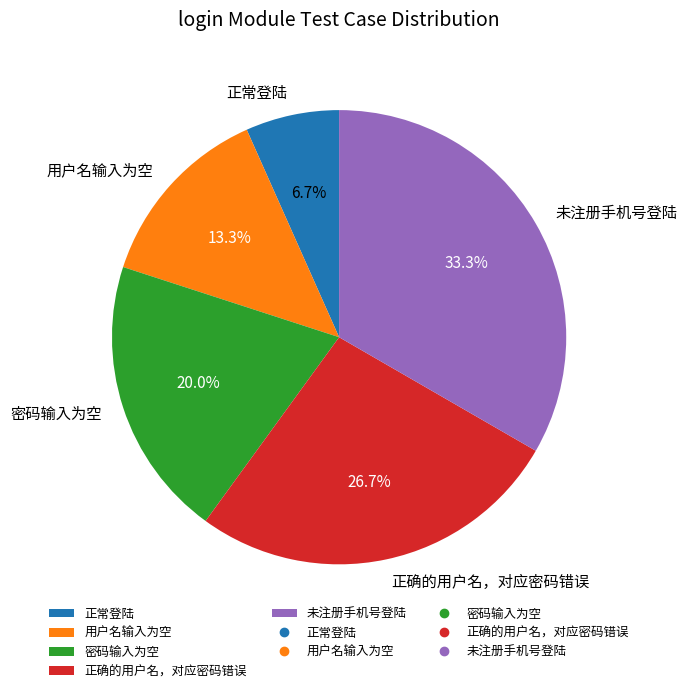

What percentage is NOT represented by 用户名输入为空?

86.7%